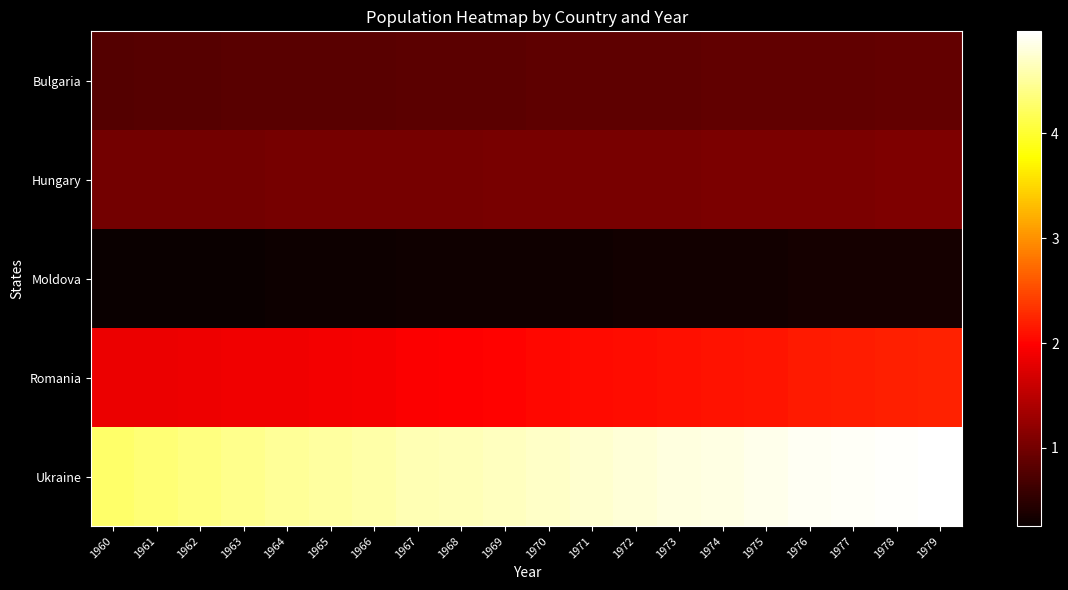

Reading left to right, what are all the values shown in this chart?

Bulgaria: 1960=7867374	1961=7943118	1962=8012946	1963=8078145	1964=8144340	1965=8204168	1966=8258057	1967=8310226	1968=8369603	1969=8434172	1970=8489574	1971=8536395	1972=8576200	1973=8620967	1974=8678745	1975=8720742	1976=8758599	1977=8804183	1978=8814032	1979=8825940
Hungary: 1960=9983967	1961=10029321	1962=10061734	1963=10087947	1964=10119835	1965=10147935	1966=10178653	1967=10216604	1968=10255815	1969=10298723	1970=10337910	1971=10367537	1972=10398489	1973=10432055	1974=10478720	1975=10540525	1976=10598677	1977=10648031	1978=10684822	1979=10704152
Moldova: 1960=2544000	1961=2605000	1962=2664000	1963=2720000	1964=2774000	1965=2825000	1966=2873000	1967=2918000	1968=2960000	1969=3002000	1970=3044000	1971=3087000	1972=3131000	1973=3174000	1974=3215000	1975=3251000	1976=3284000	1977=3312000	1978=3339000	1979=3366000
Romania: 1960=18406905	1961=18555250	1962=18676550	1963=18797850	1964=18919126	1965=19031576	1966=19215450	1967=19534242	1968=19799831	1969=20009141	1970=20250398	1971=20461567	1972=20657957	1973=20835681	1974=21029429	1975=21293583	1976=21551634	1977=21756096	1978=21951464	1979=22090488
Ukraine: 1960=42664652	1961=43206345	1962=43752230	1963=44288608	1964=44796964	1965=45264548	1966=45684979	1967=46063228	1968=46411810	1969=46749283	1970=47088857	1971=47435010	1972=47783005	1973=48125842	1974=48452626	1975=48755665	1976=49032729	1977=49287127	1978=49523314	1979=49747989